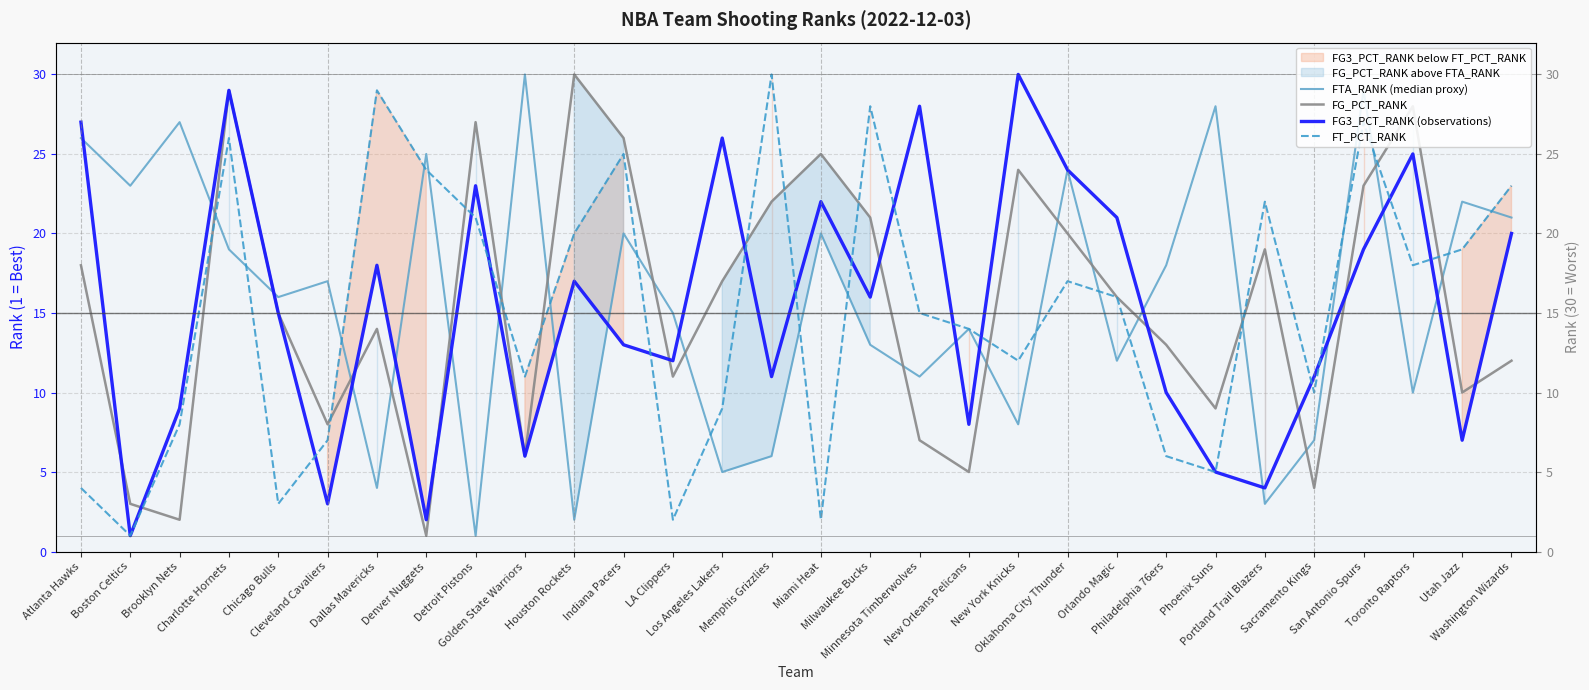

At which label does FT_PCT_RANK first exceed 16?

Charlotte Hornets